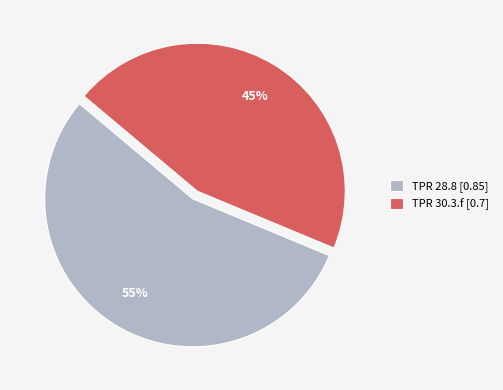

Is there any slice that represents more than half of the pie?

Yes